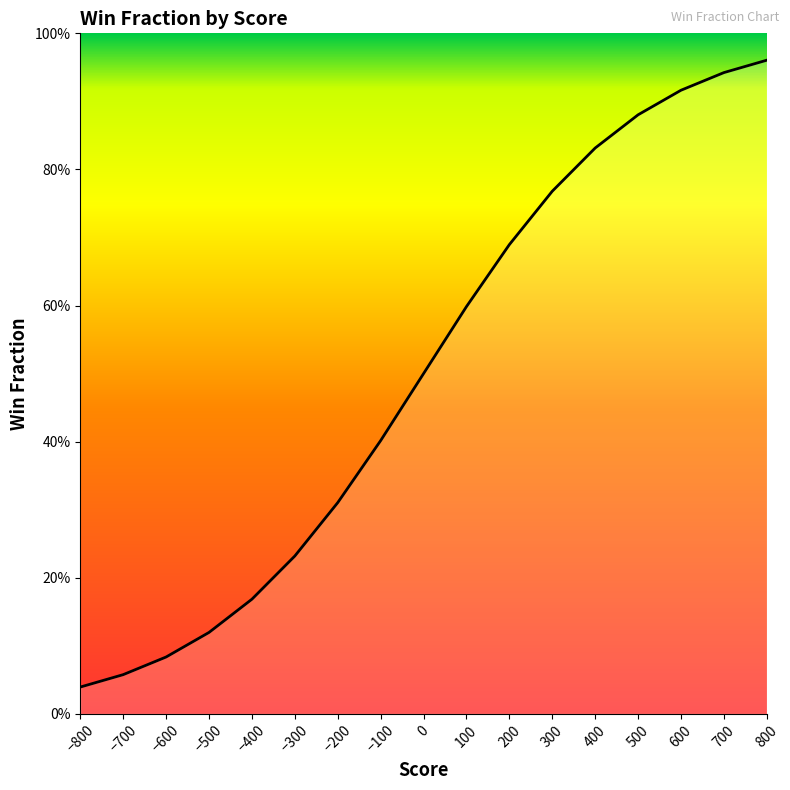

How many lines are shown in the chart?

1